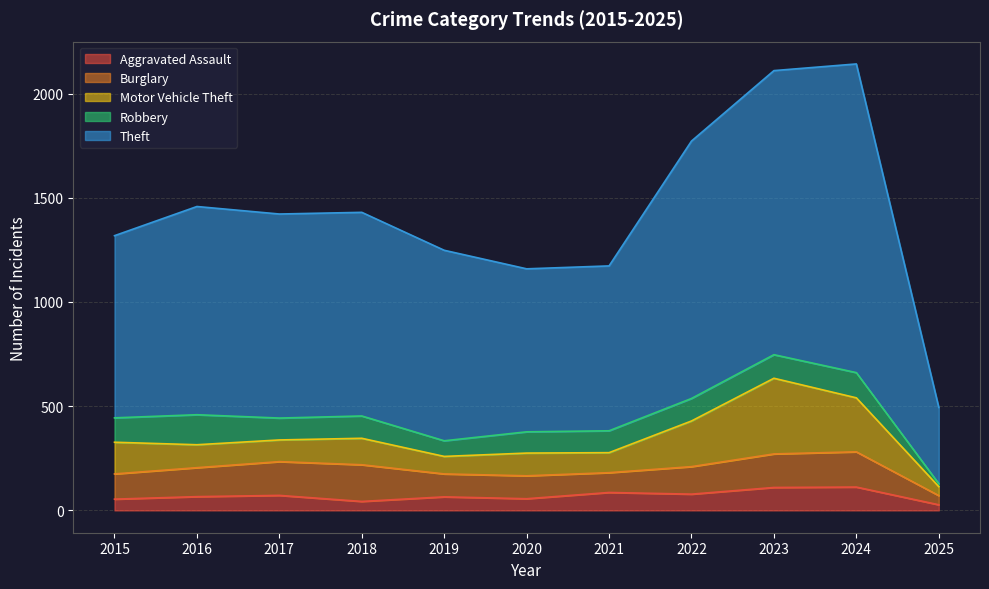

At how many categories does at least one series exceed 402?

10